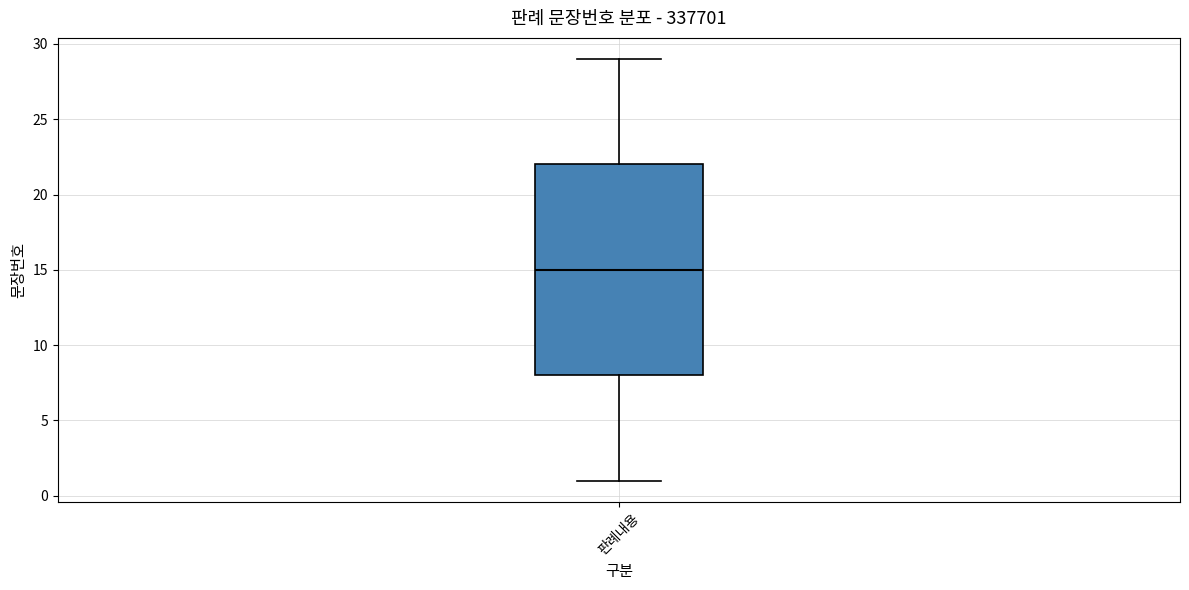

Where does the lower whisker of the box for 판례내용 end on the y-axis? The values are not printed on the chart, so give them approximately, as read against the axis.

1